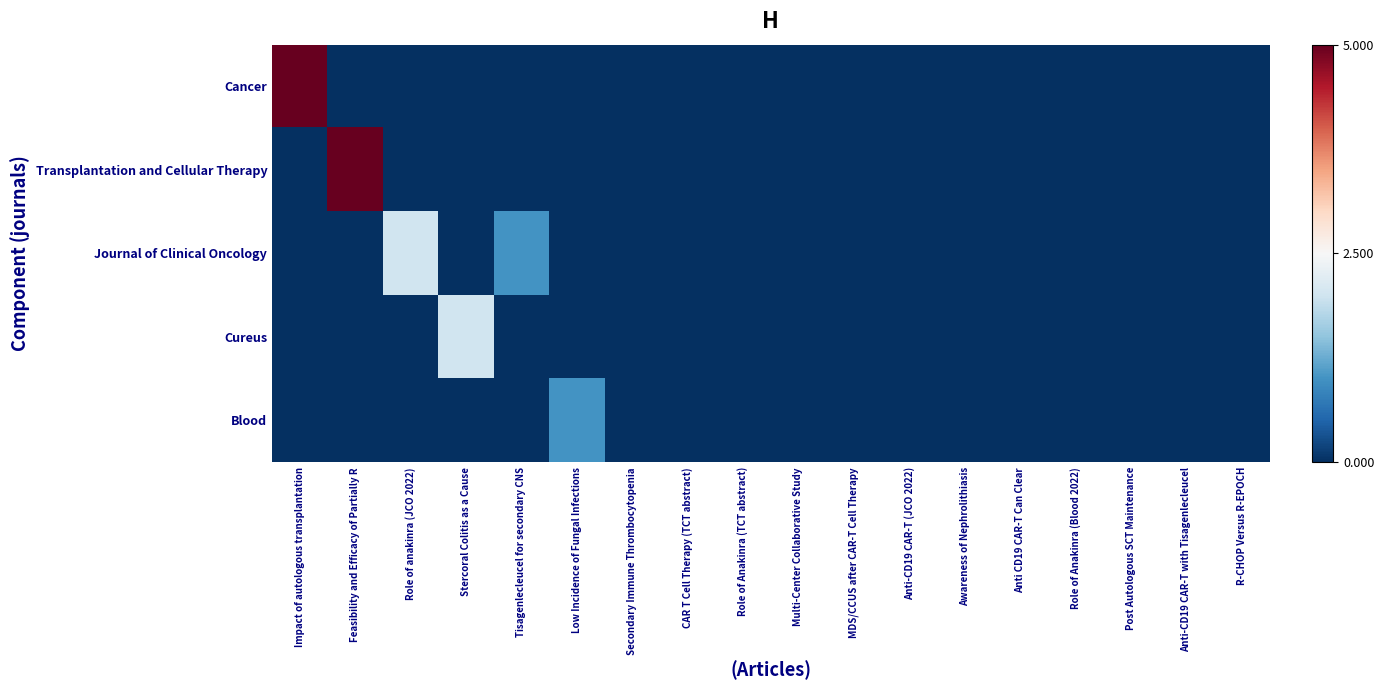

What is the spread (max minus min) of values at Role of anakinra (JCO 2022)?

2